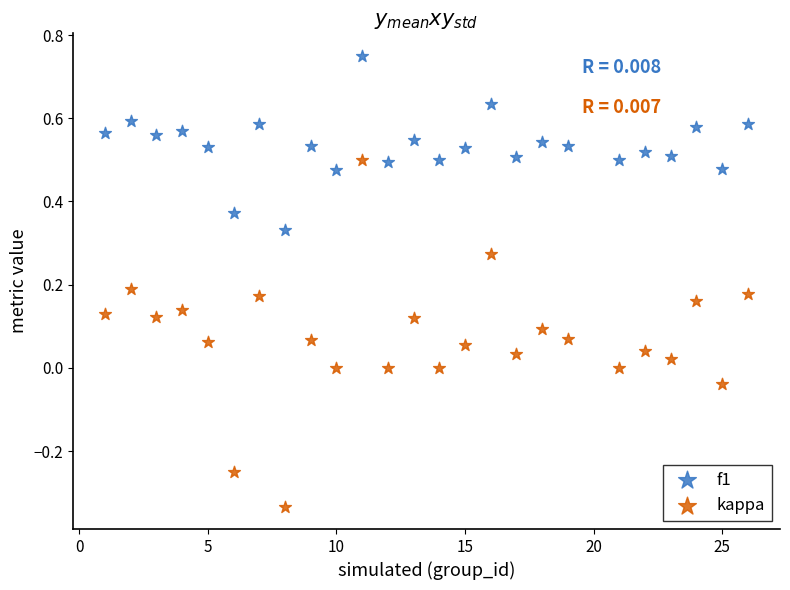

Which series has the largest Y range (max minus min)?

kappa